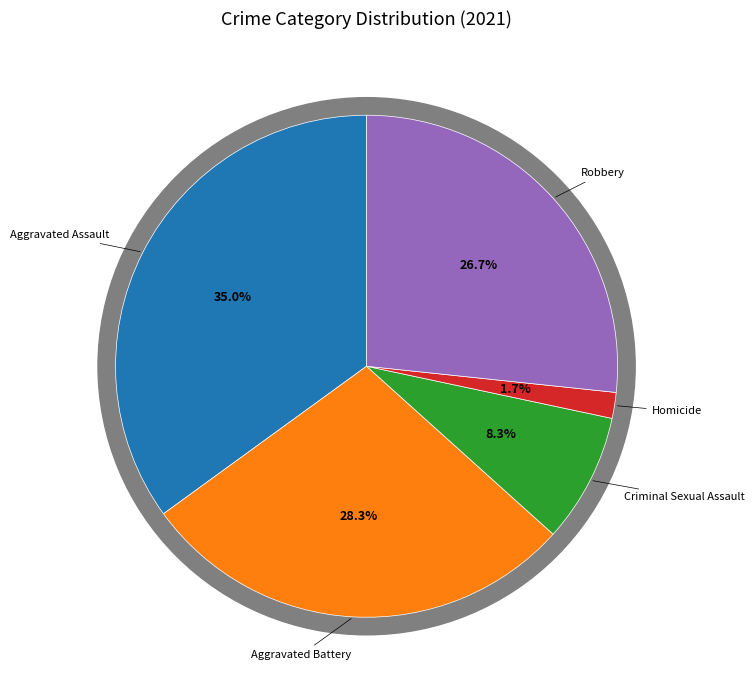

Is the sum of Aggravated Battery and Homicide greater than half?

No